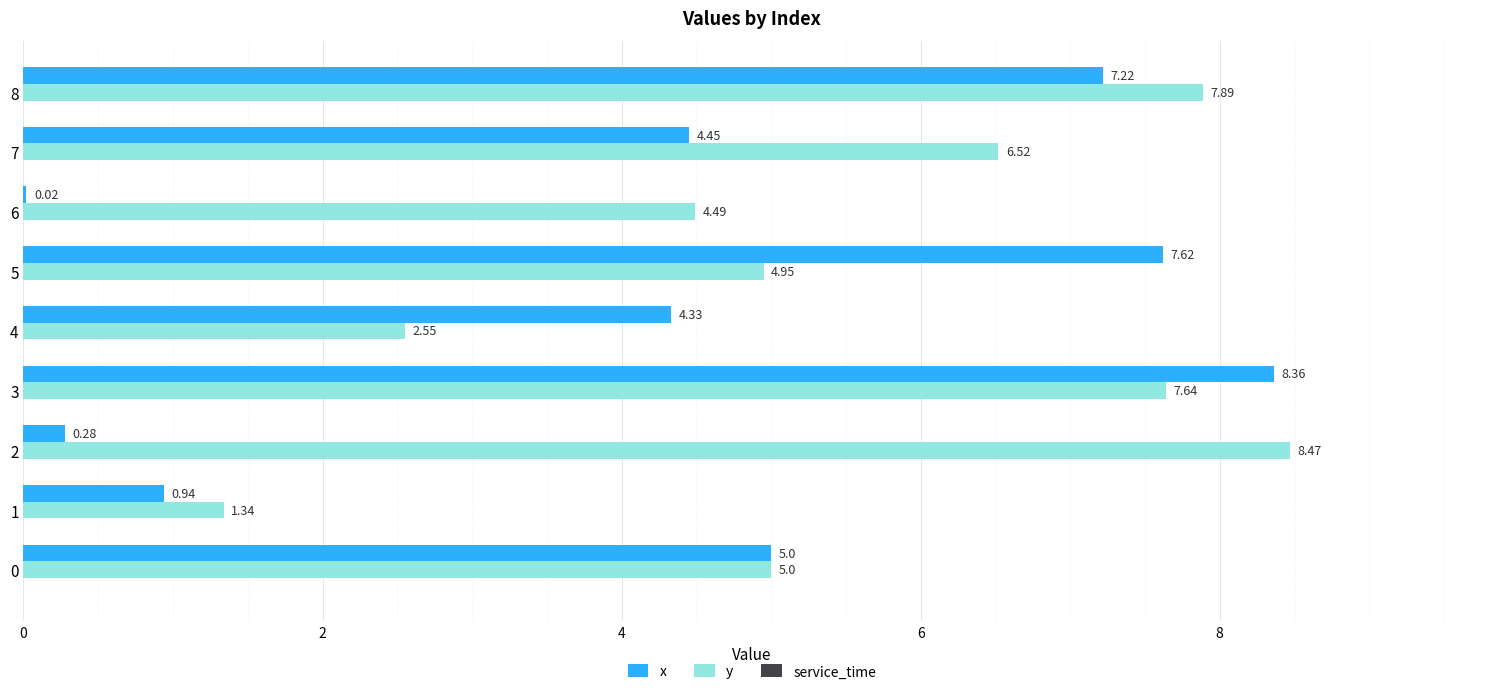

What is the sum of the y values at 7 and 1?

7.9